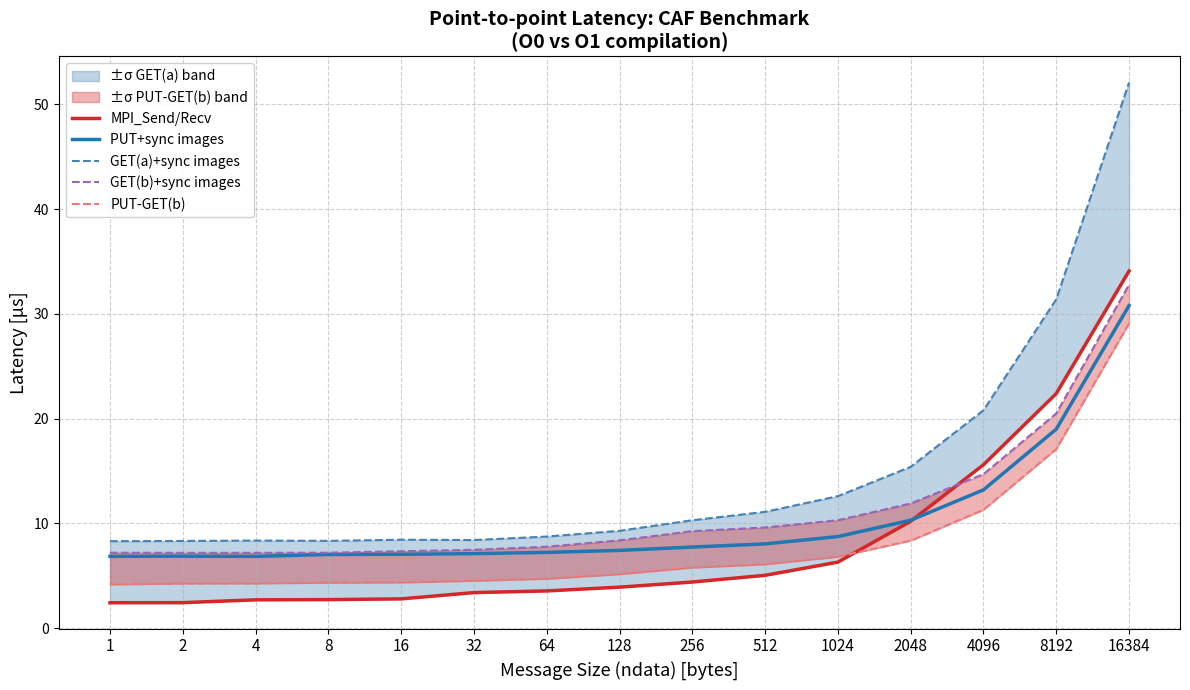

What is the value of the GET(b)+sync images point at the 3rd from the left?

7.2